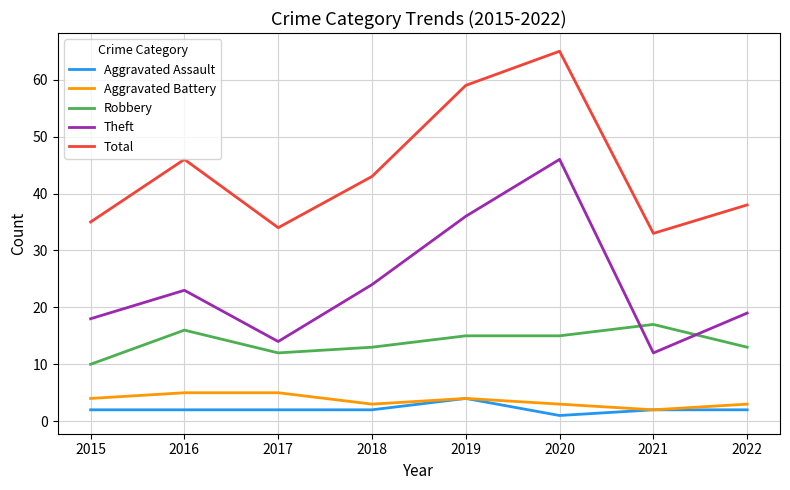

True or false: Total has a value of 58 at 2021.

False